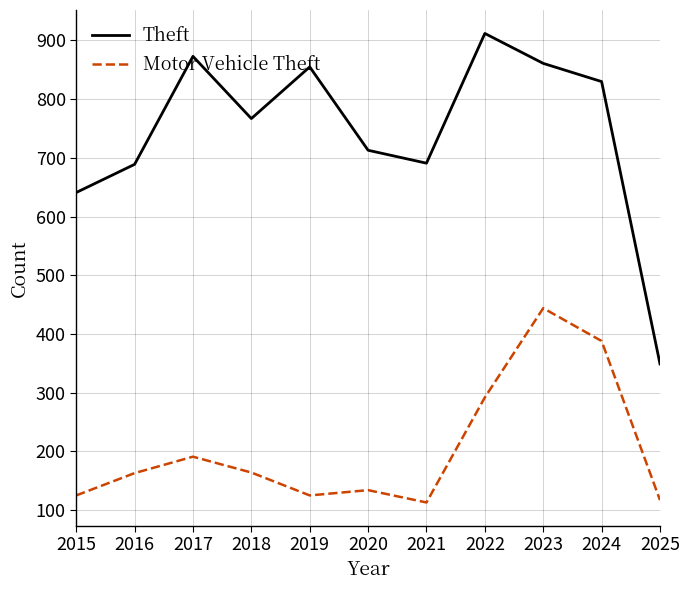

List the series in order of their peak value, highest first.

Theft, Motor Vehicle Theft